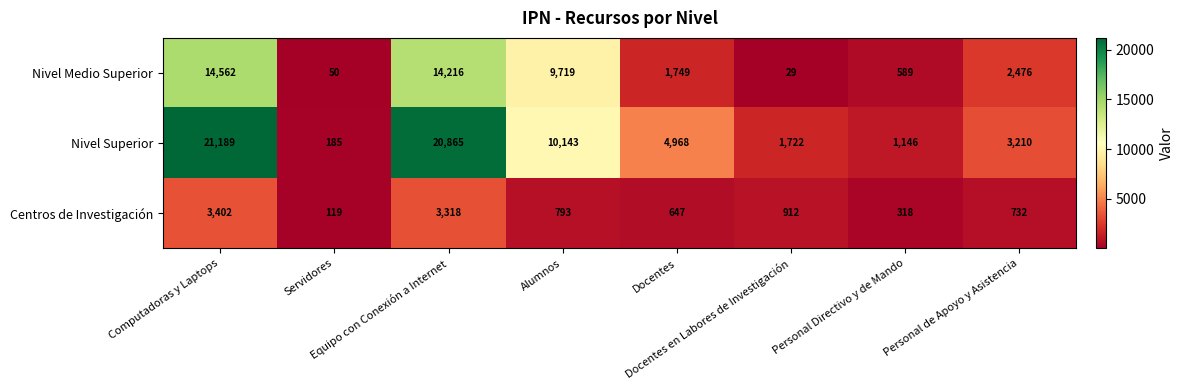

Which series has the largest total across all categories?

Nivel Superior